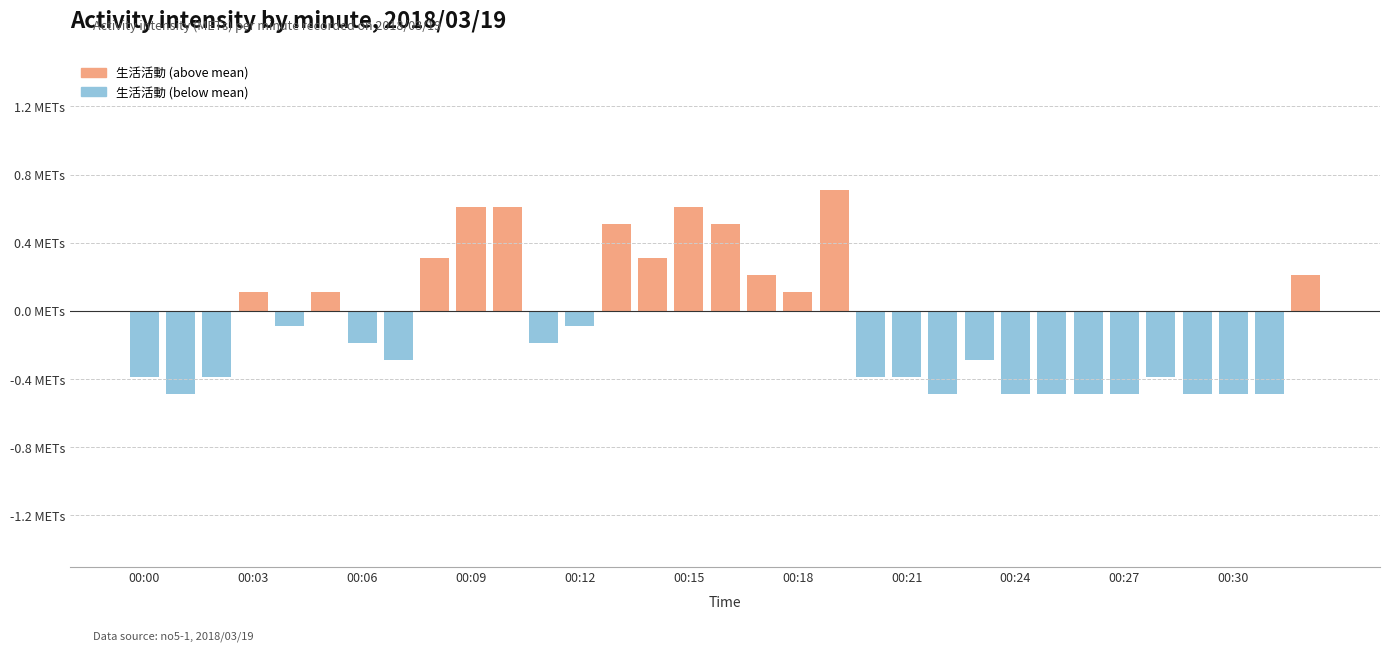

What is the maximum value shown in the chart?

0.7